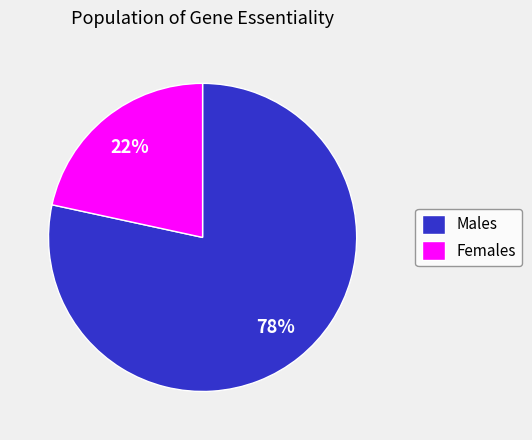

How many segments does this pie chart have?

2